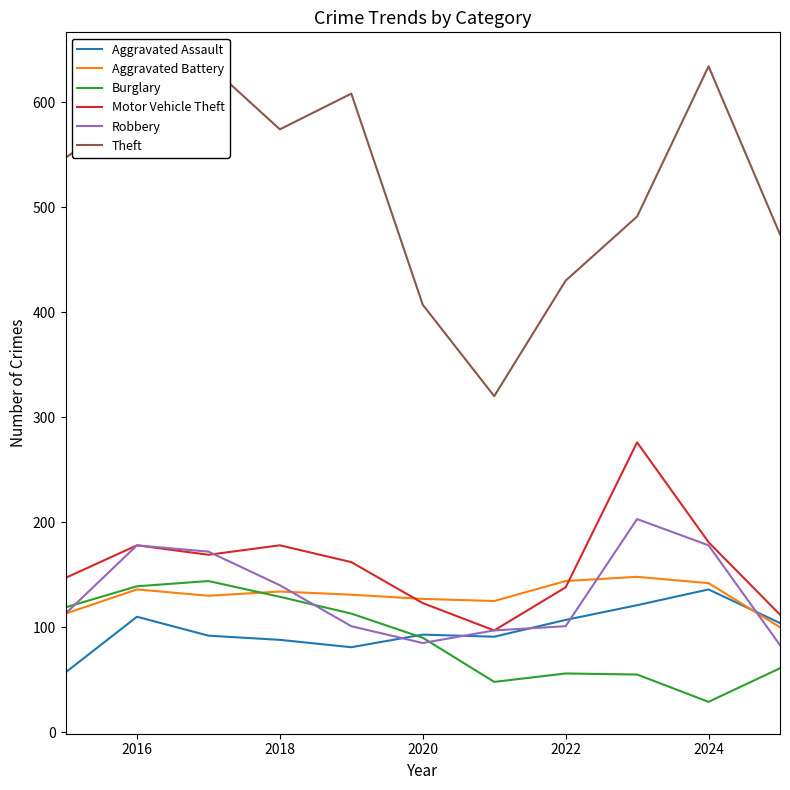

Does the chart display data point markers on the line(s)?

No